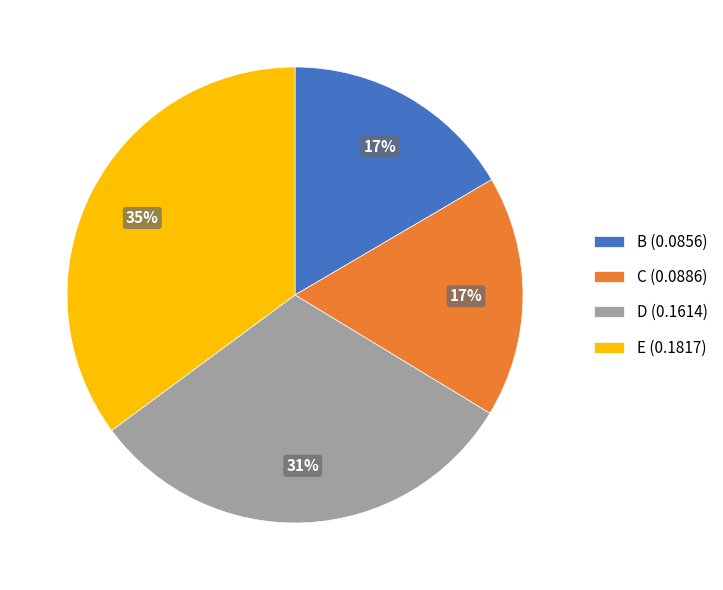

Which slice is the largest?

E (0.1817)